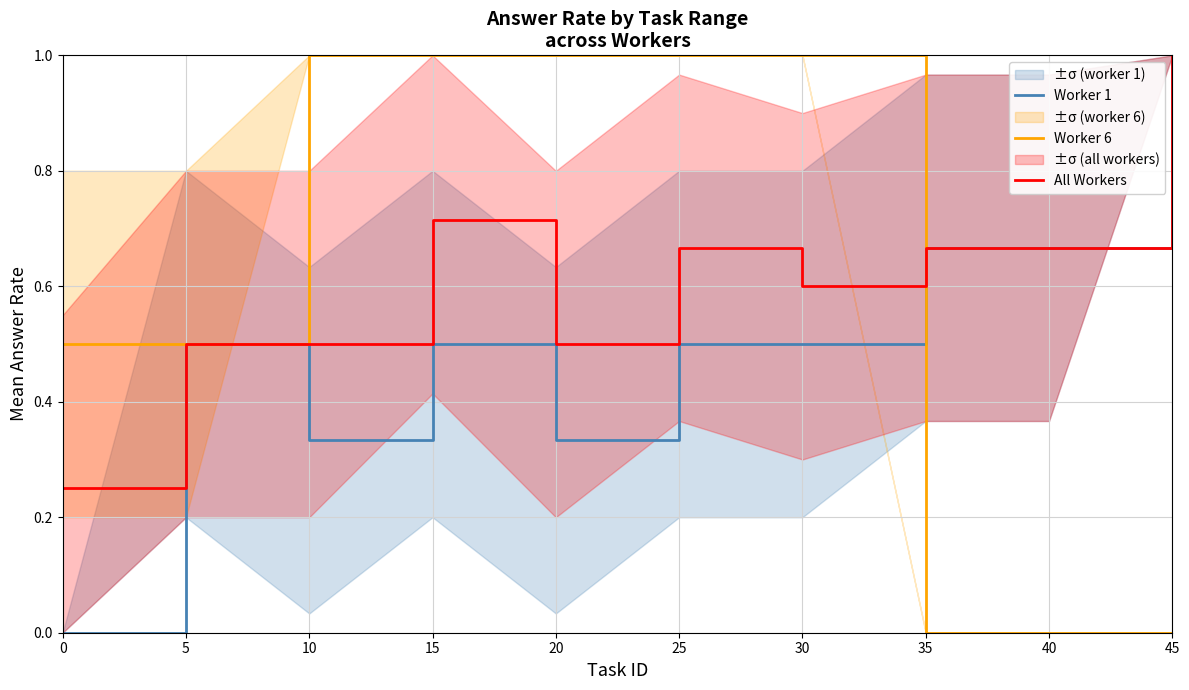

Reading left to right, what are all the values shown in this chart?

Worker 1: 0.0	0.5	0.3	0.5	0.3	0.5	0.5	0.7	0.7	1.0
Worker 6: 0.5	0.5	1.0	1.0	1.0	1.0	1.0	0.0	0.0	0.0
All Workers: 0.2	0.5	0.5	0.7	0.5	0.7	0.6	0.7	0.7	1.0